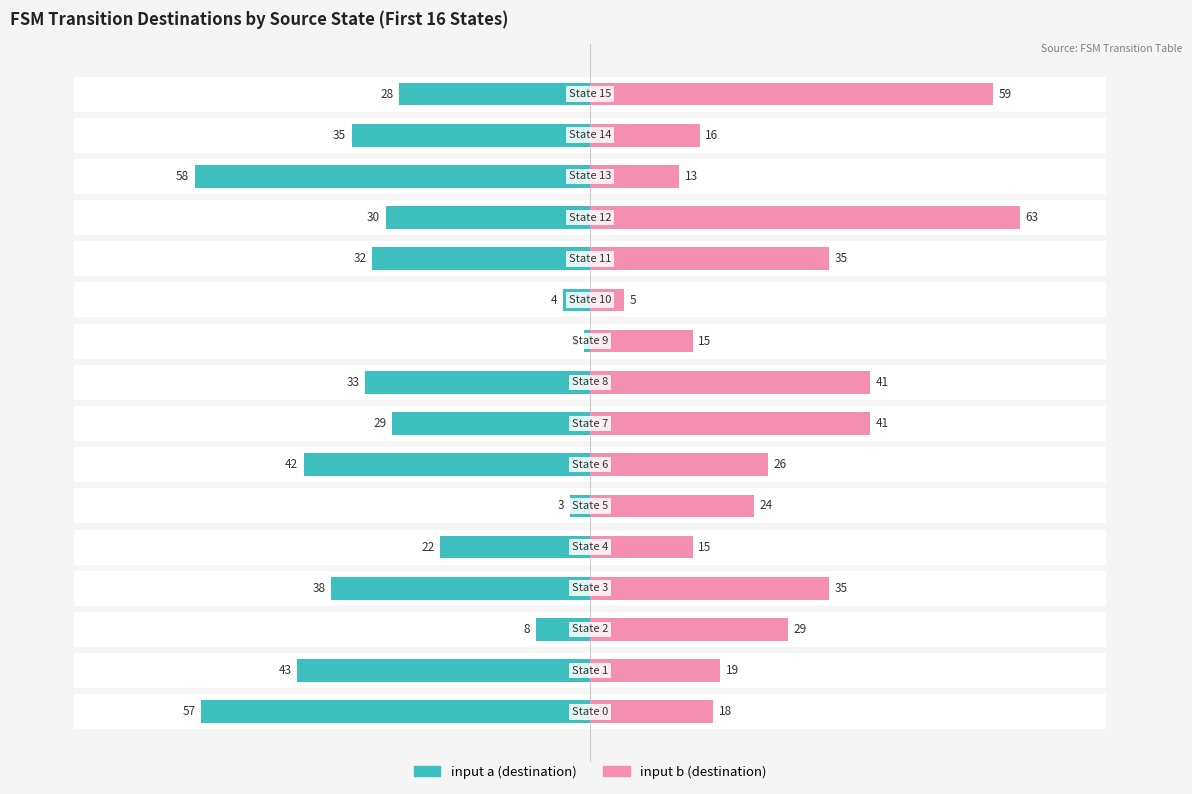

At which label does input b (destination) first exceed 26?

2